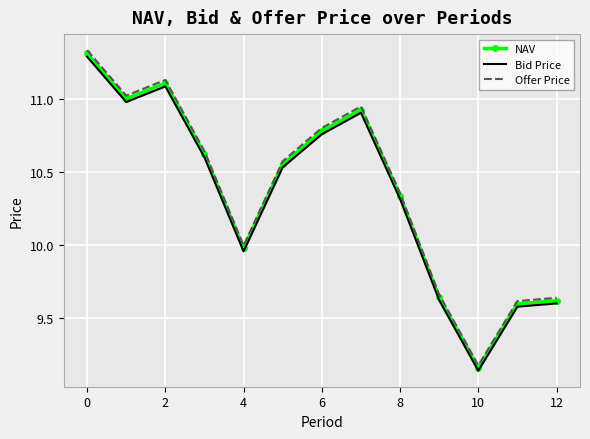

List the series in order of their overall mean, lowest first.

Bid Price, NAV, Offer Price